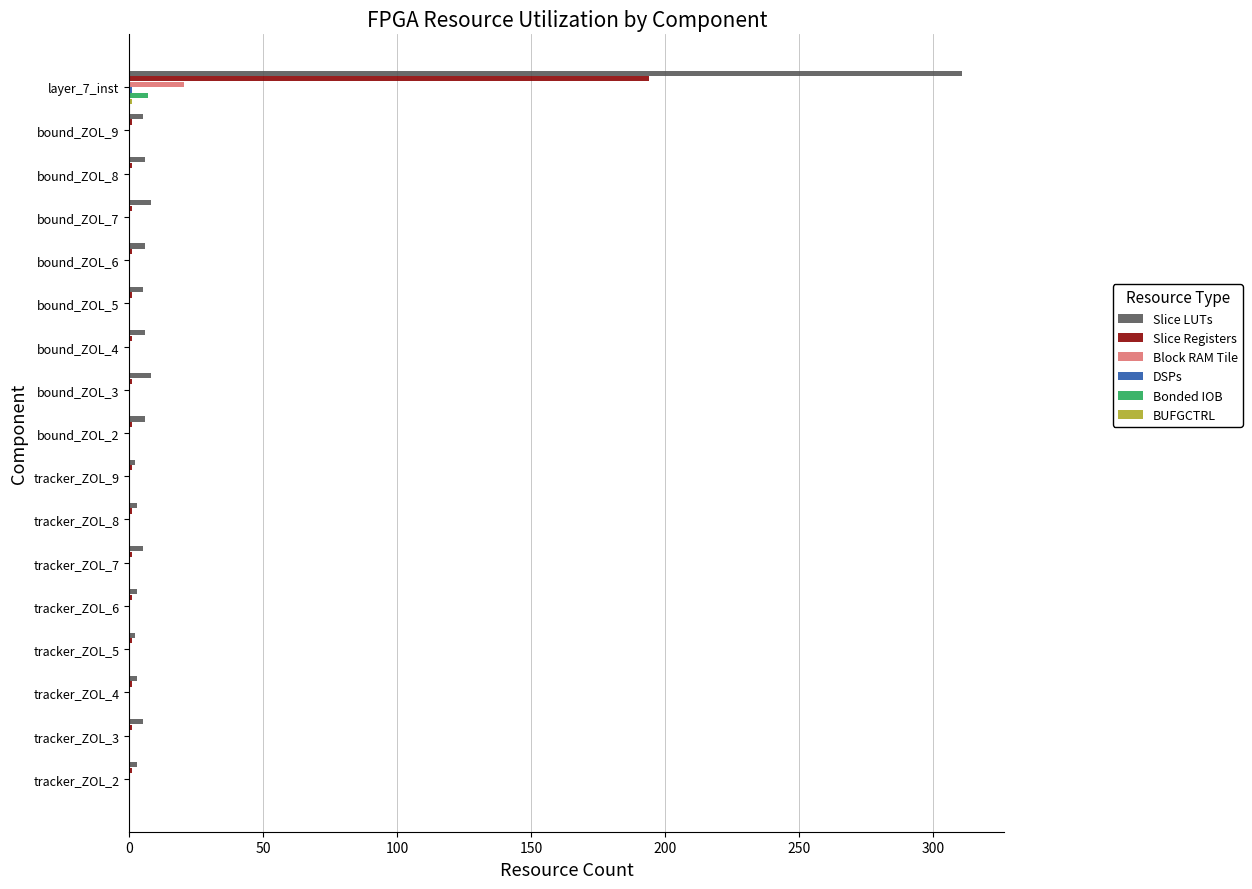

What is the sum of all Slice Registers values?

210.0